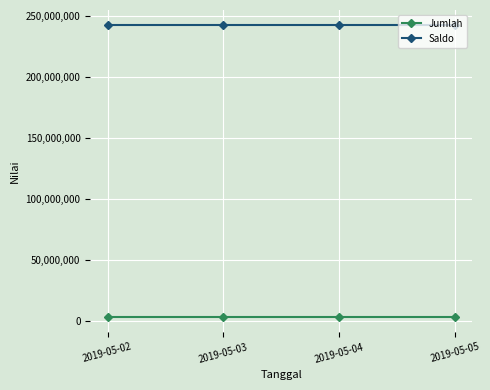

At 2019-05-05, list the series in order from smallest to largest.

Jumlah, Saldo